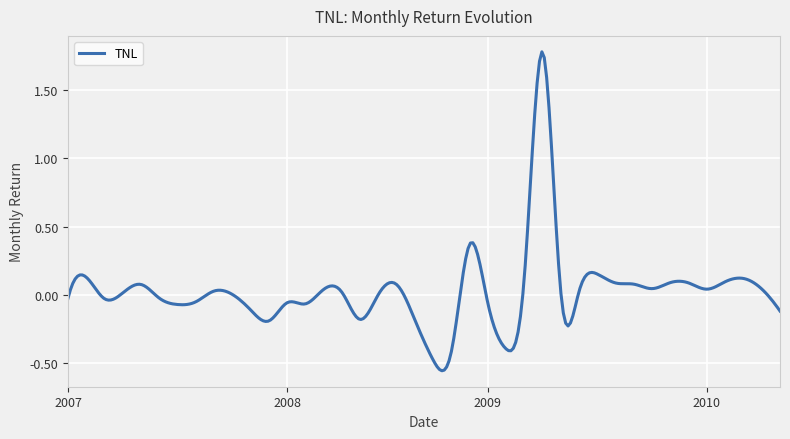

What is the greatest value displayed?

1.8